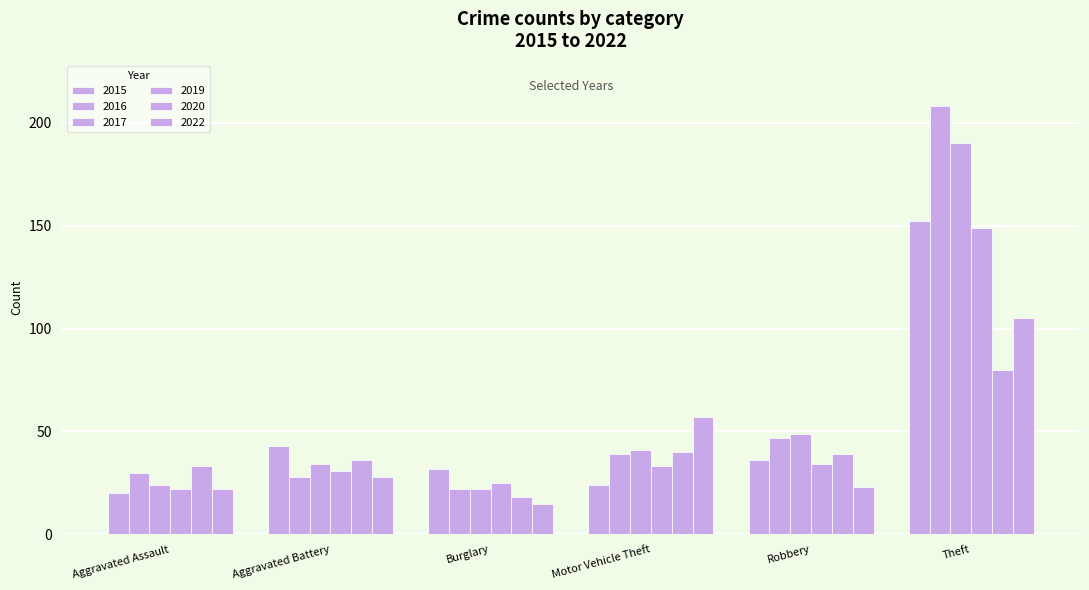

Which series has the largest total across all categories?

2016